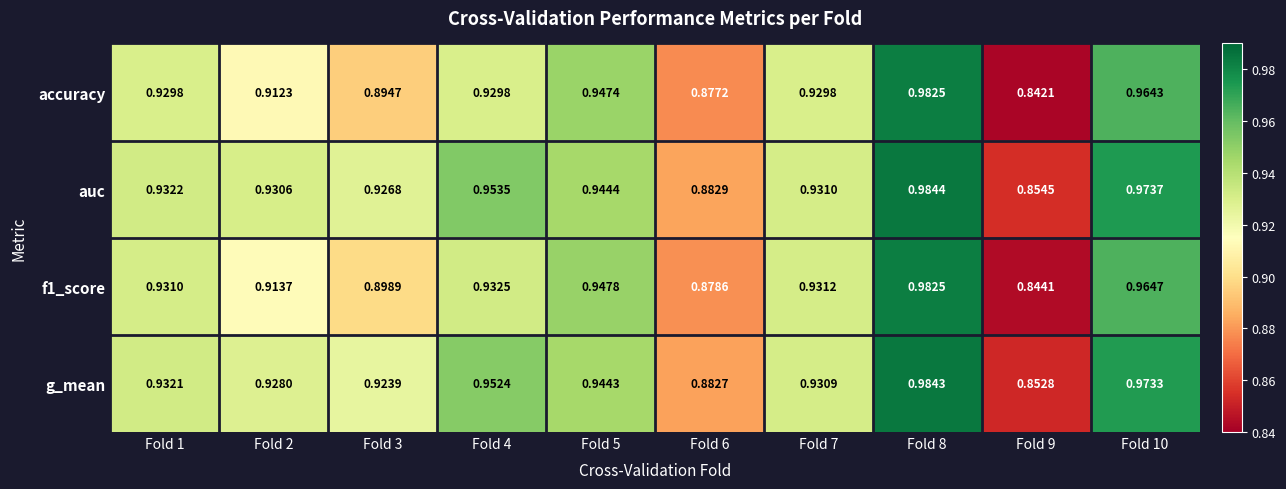

Between Fold 3 and Fold 10, which series saw the biggest shift?

accuracy